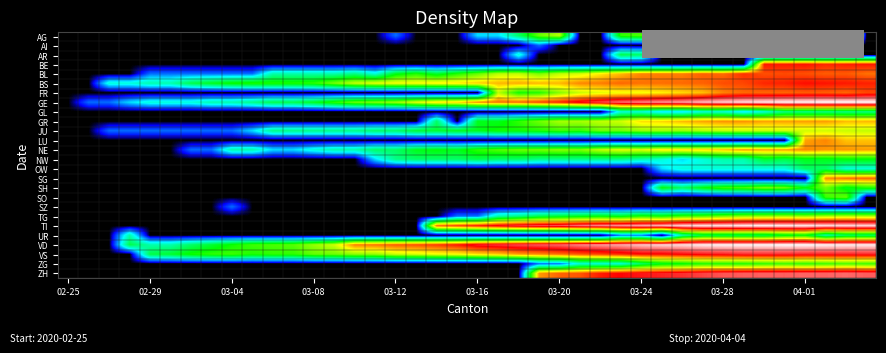

Which series has the largest range (max minus min)?

GE